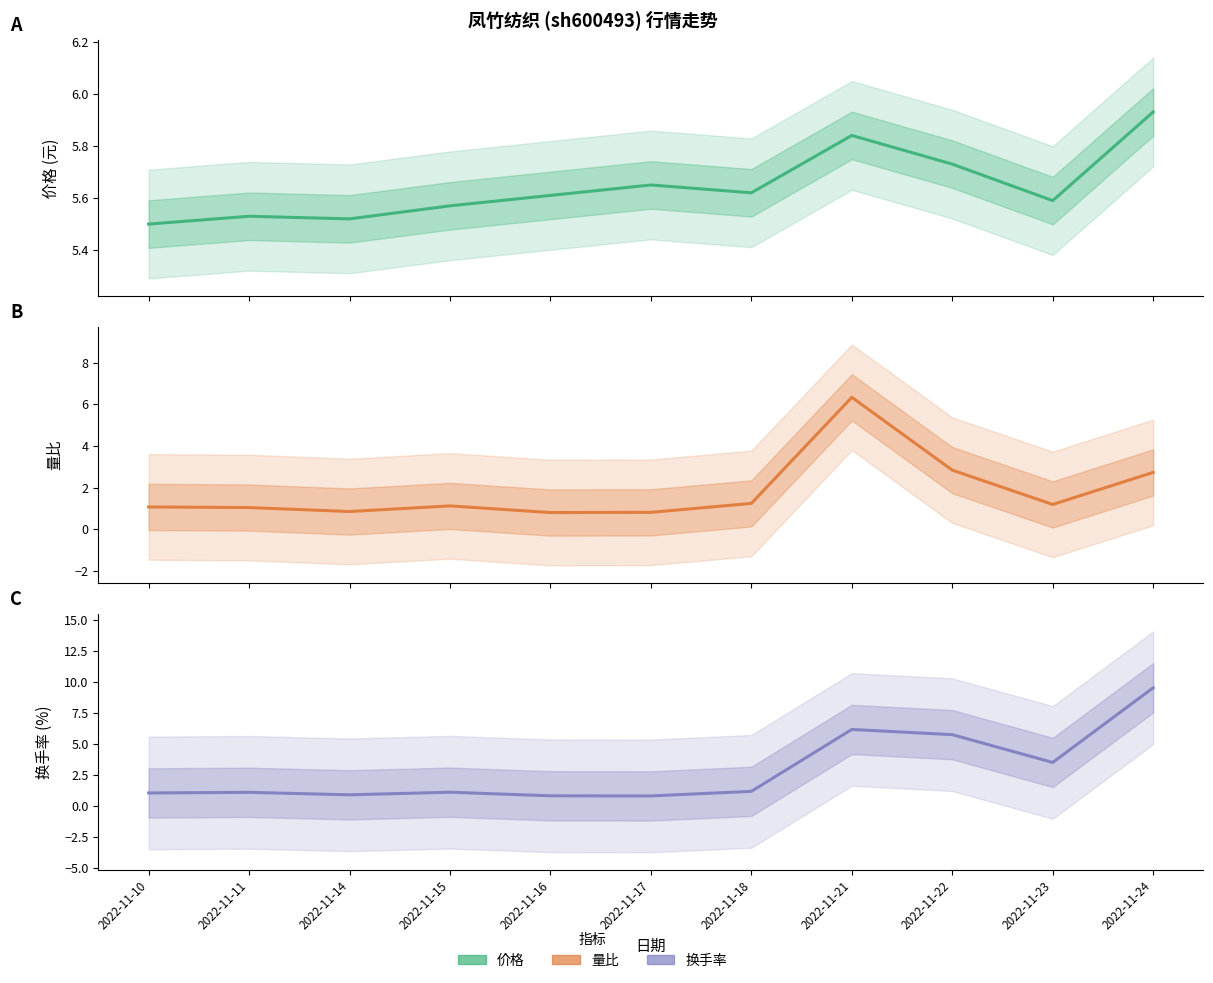

What is the difference between the second highest and minimum values in the 换手率 series?

5.4